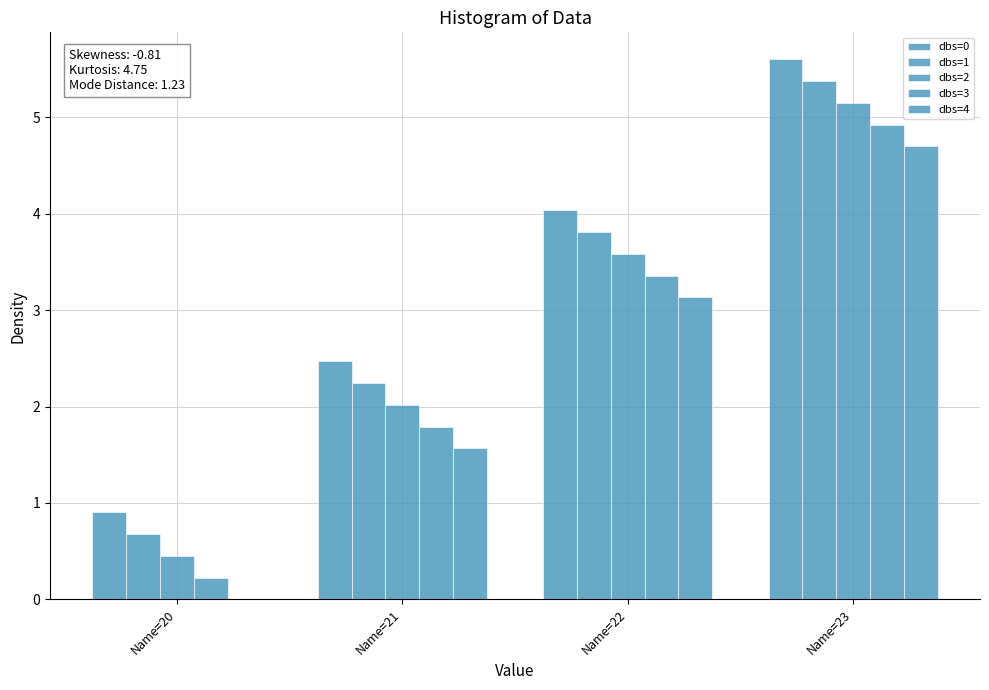

Does the chart contain stacked bars?

No